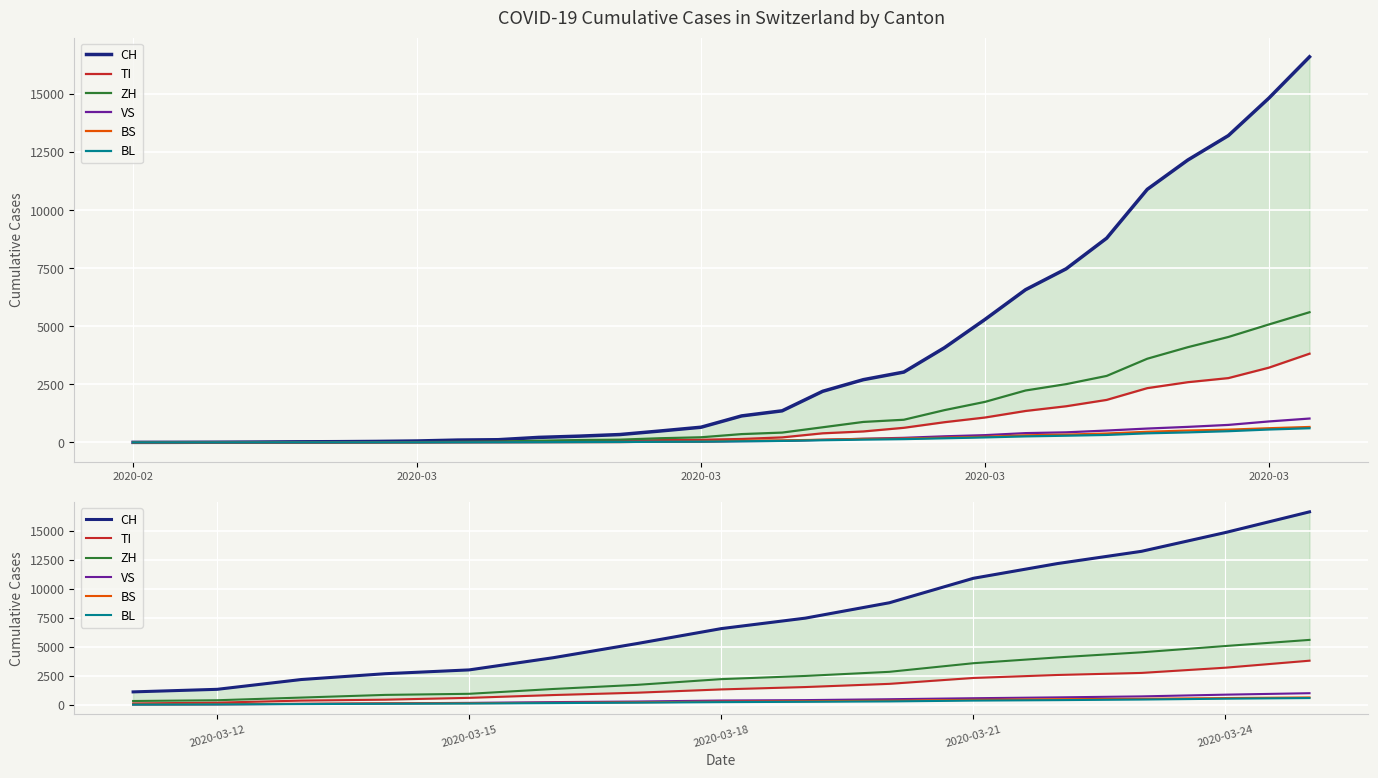

List the series in order of their peak value, highest first.

CH, ZH, TI, VS, BS, BL